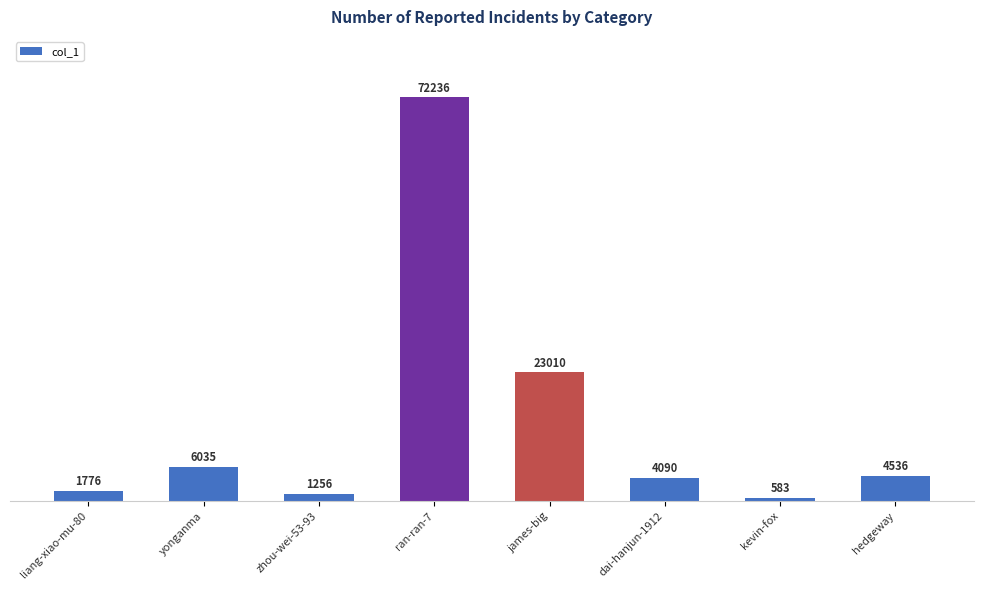

Reading left to right, transcribe all the data shown in this chart.

1776	6035	1256	72236	23010	4090	583	4536